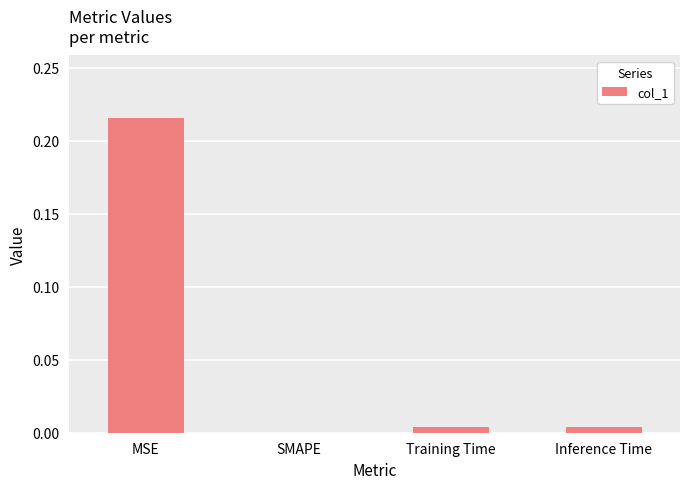

Which category has the highest value across all series?

MSE